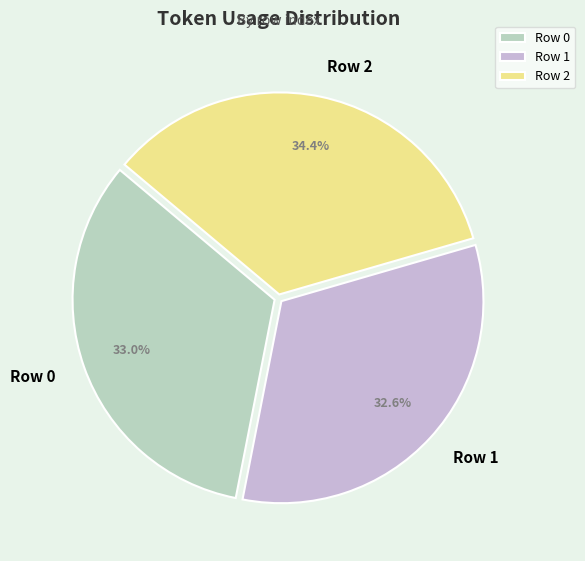

What is the largest slice in the pie chart?

Row 2